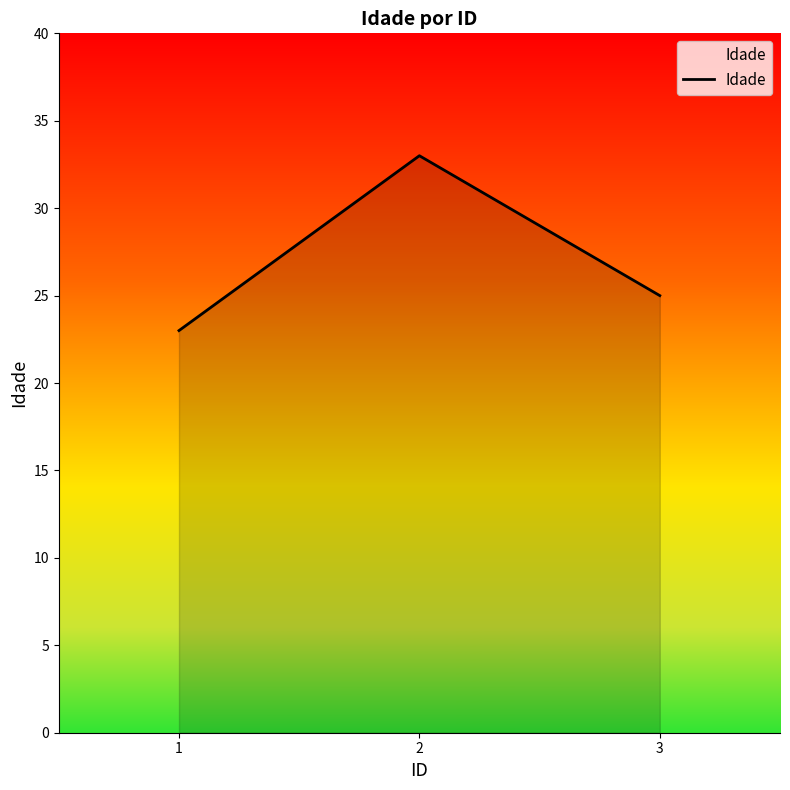

What is the sum of all values?

81